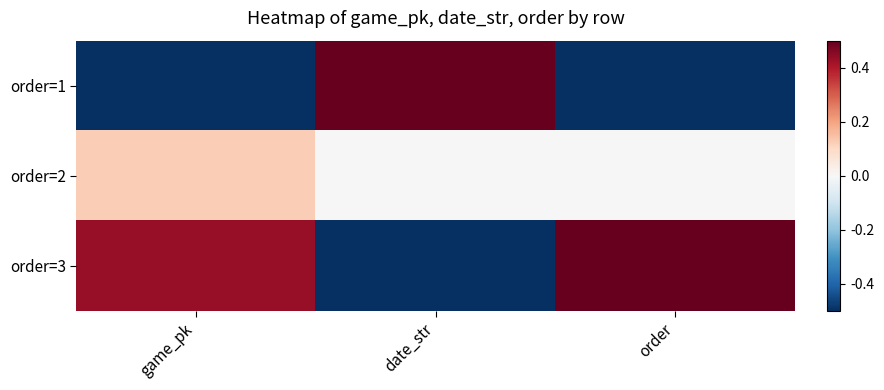

Reading left to right, what are all the values shown in this chart?

order=1: game_pk=-0.6	date_str=0.5	order=-0.5
order=2: game_pk=0.1	date_str=0.0	order=0.0
order=3: game_pk=0.4	date_str=-0.5	order=0.5